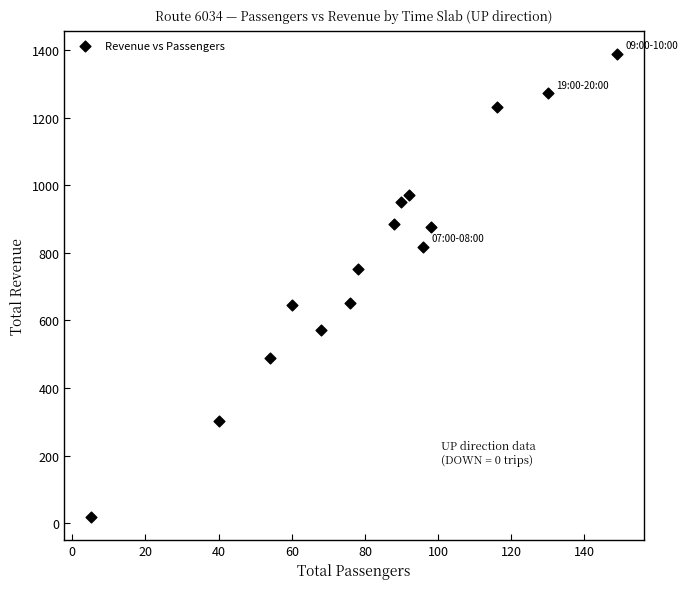

What is the range of Y values (max minus min)?

1368